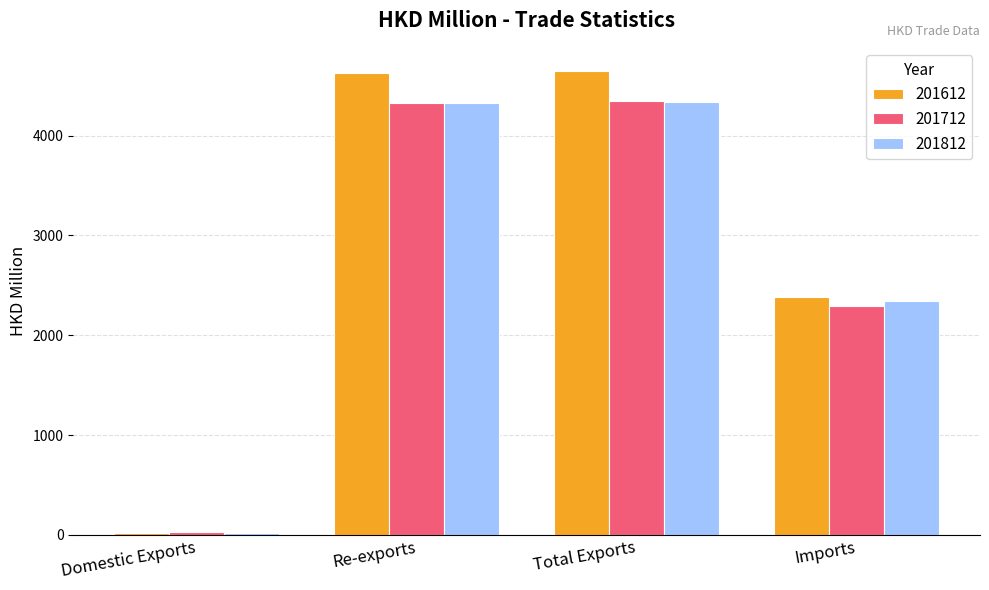

True or false: 201612 has a value of 4628.6 at Re-exports.

True